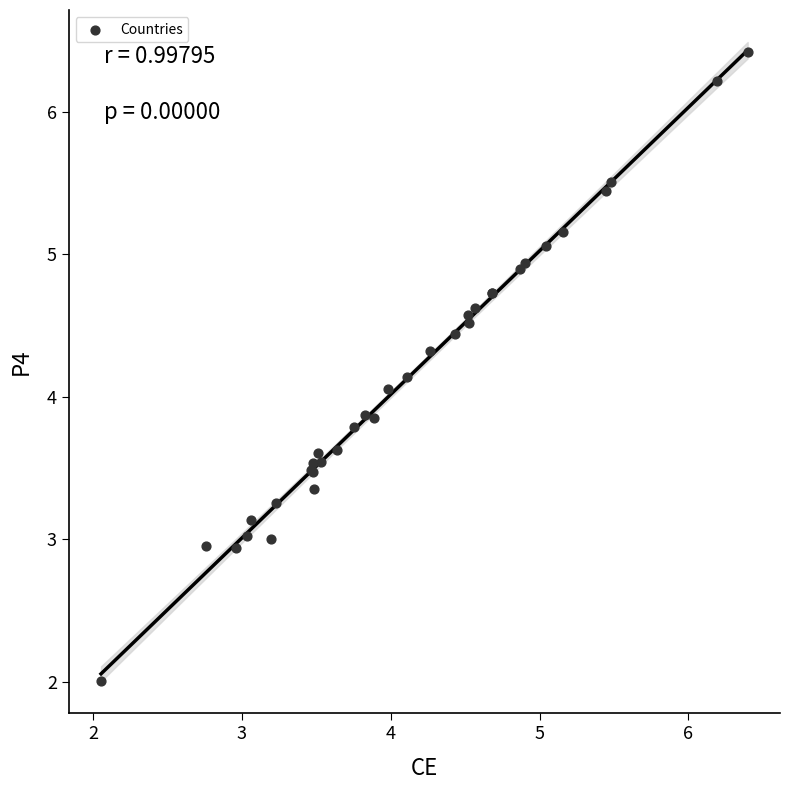

What Y value in the scatter plot is closest to 4?

4.1